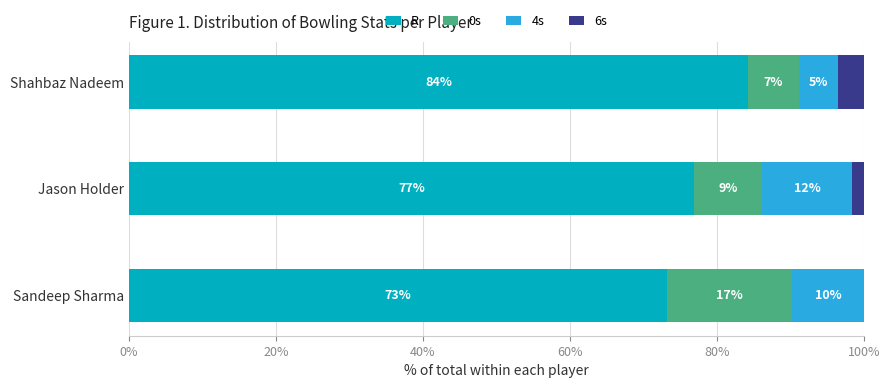

The value of R at Sandeep Sharma is 73.2. True or false?

True